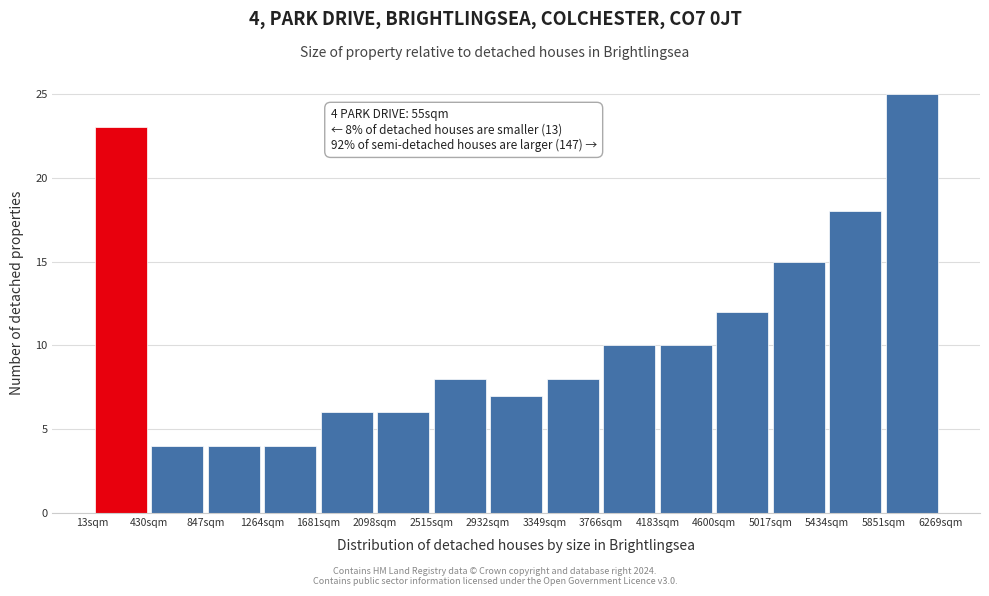

Which range on the x-axis has the tallest bar?

5850 to 6250